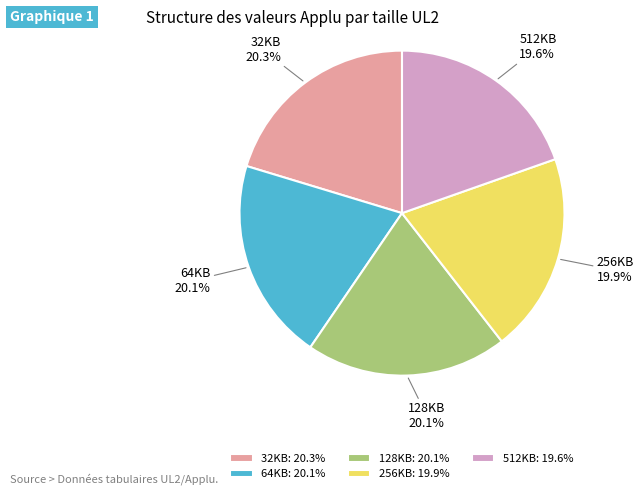

To the nearest percent, what is the average slice percentage?

20%